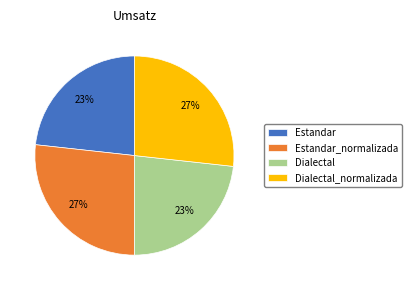

The Estandar_normalizada slice represents 27% of the pie. True or false?

True